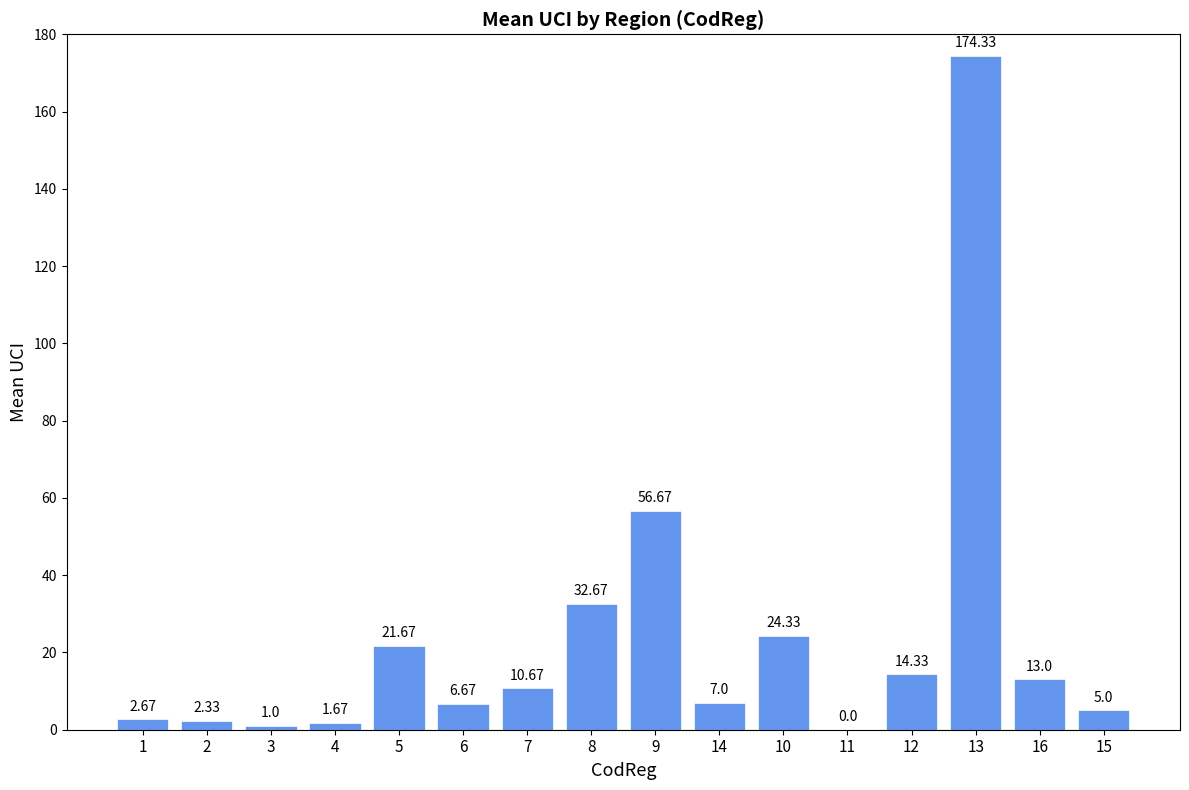

Is it true that the value at 12 is 20.3?

False